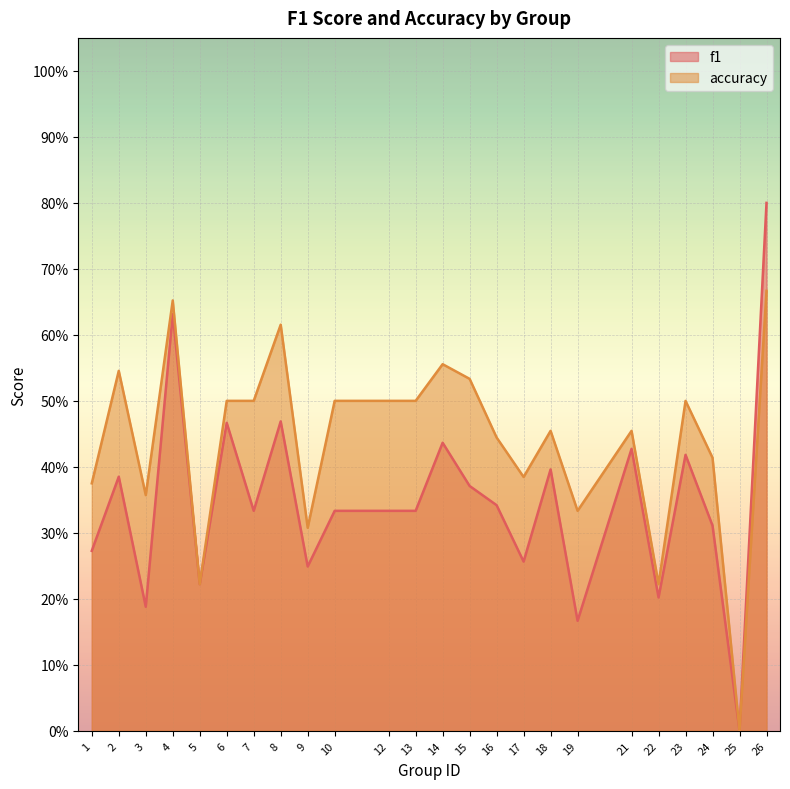

What is the total value across all series at 26?

1.5